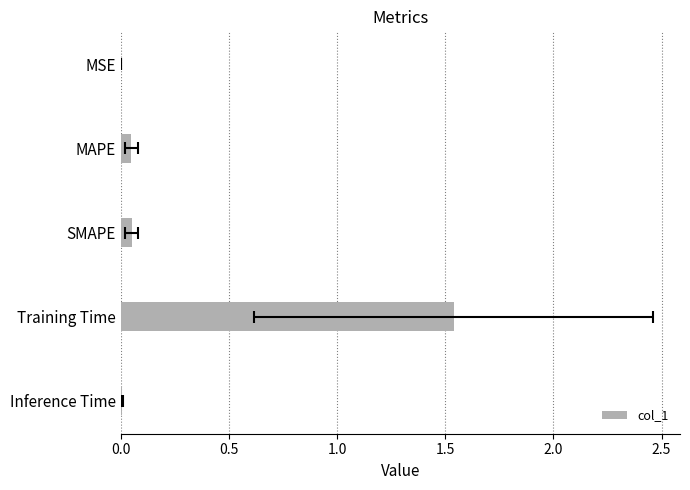

What position from the right is MSE?

5